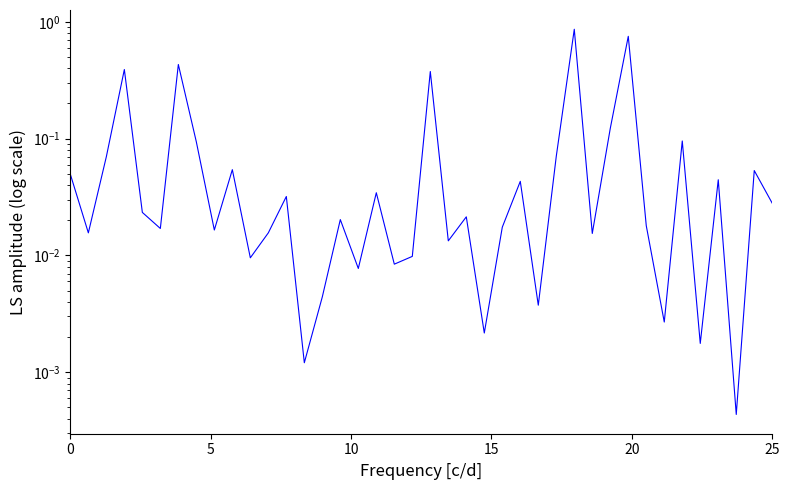

How many interior local peaks (higher than both neighbors) does the data have?

14